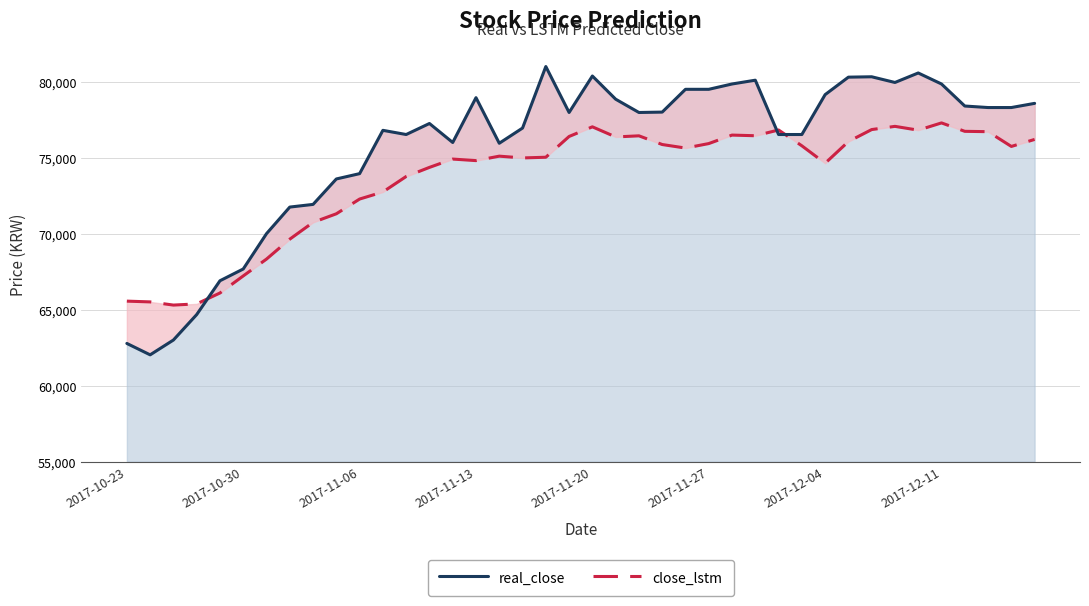

How many interior local peaks does the real_close series have?

8